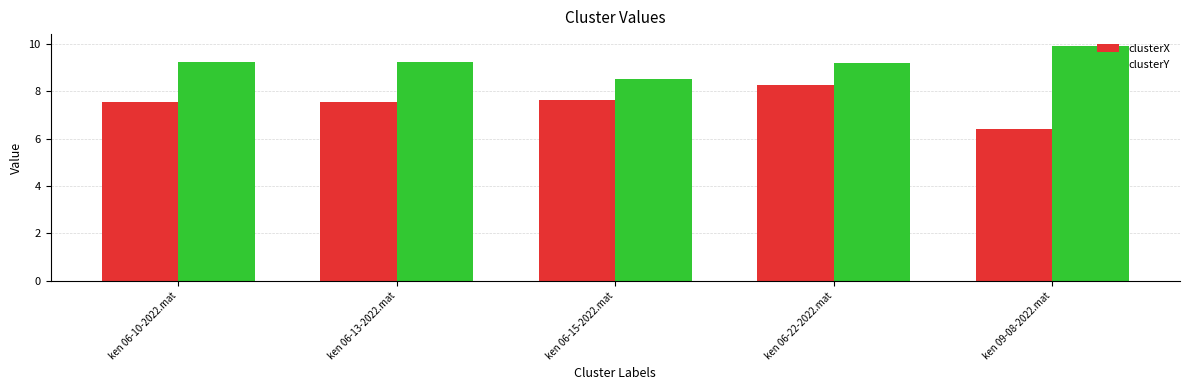

What is the average value of the clusterX series?

7.5